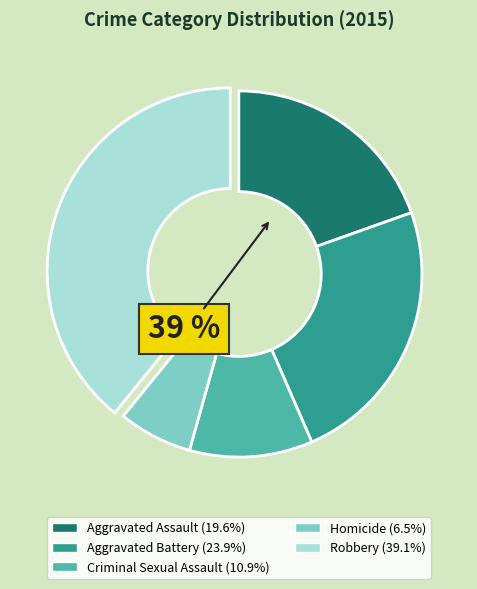

Is Aggravated Battery the majority of the pie?

No